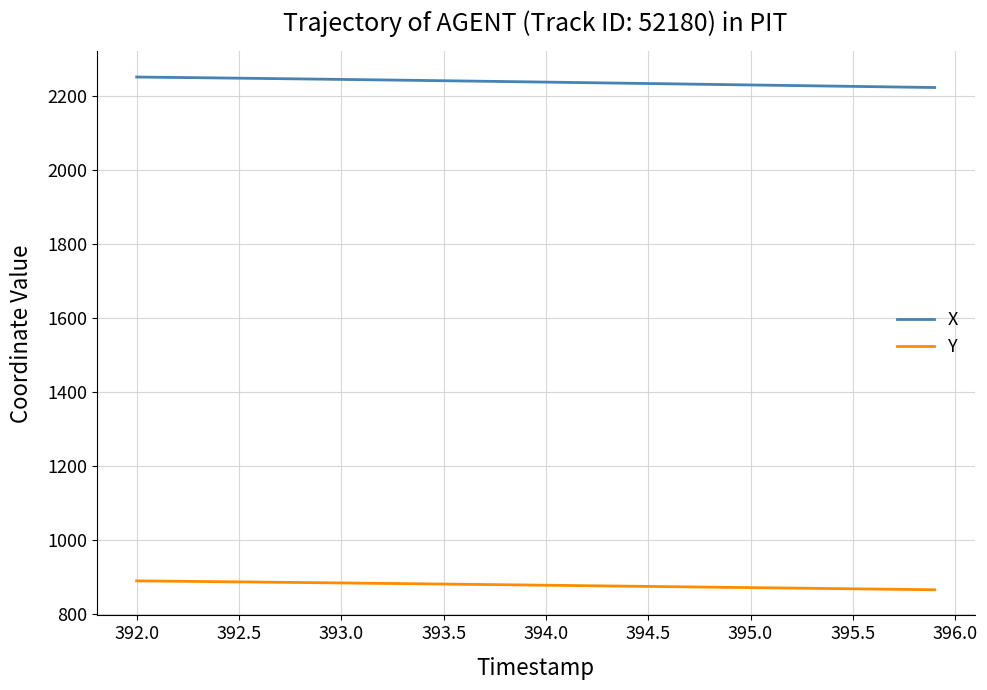

Is this an area chart (filled region under the line)?

No